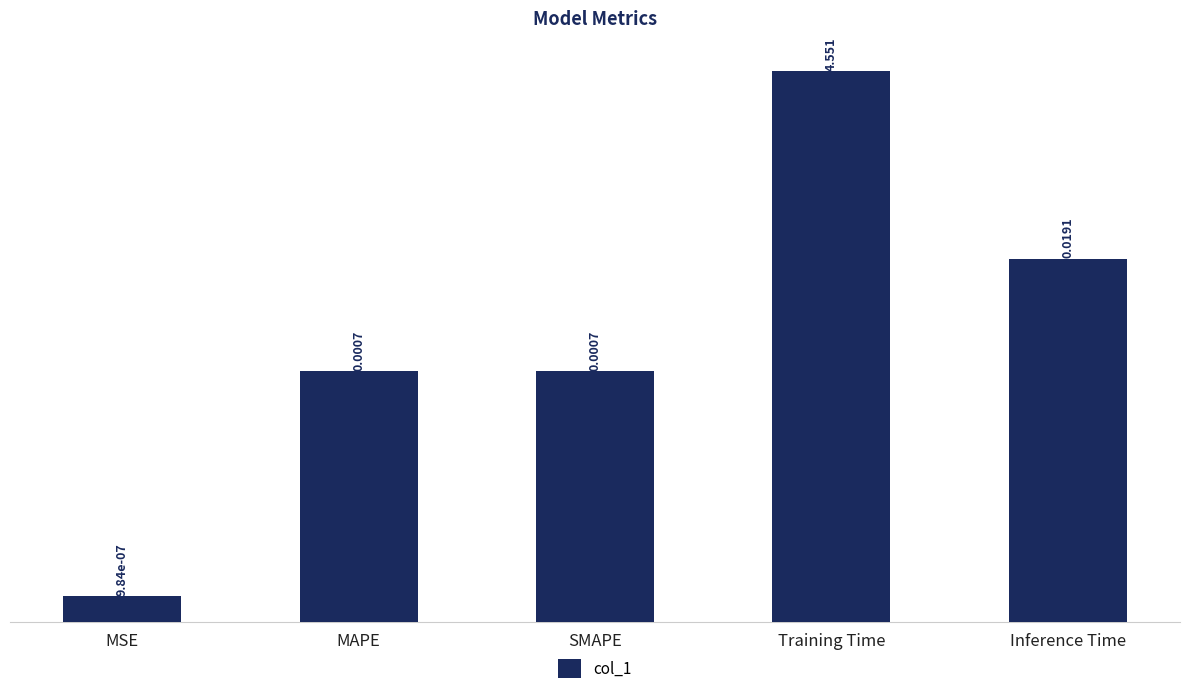

What is the average value?

0.9